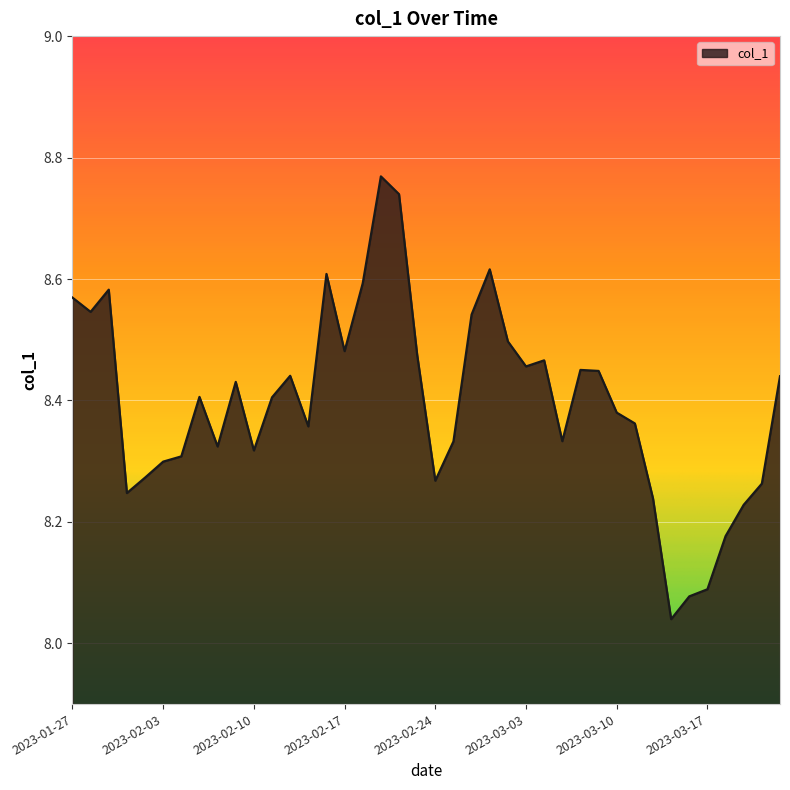

What is the sum of all values?

335.9